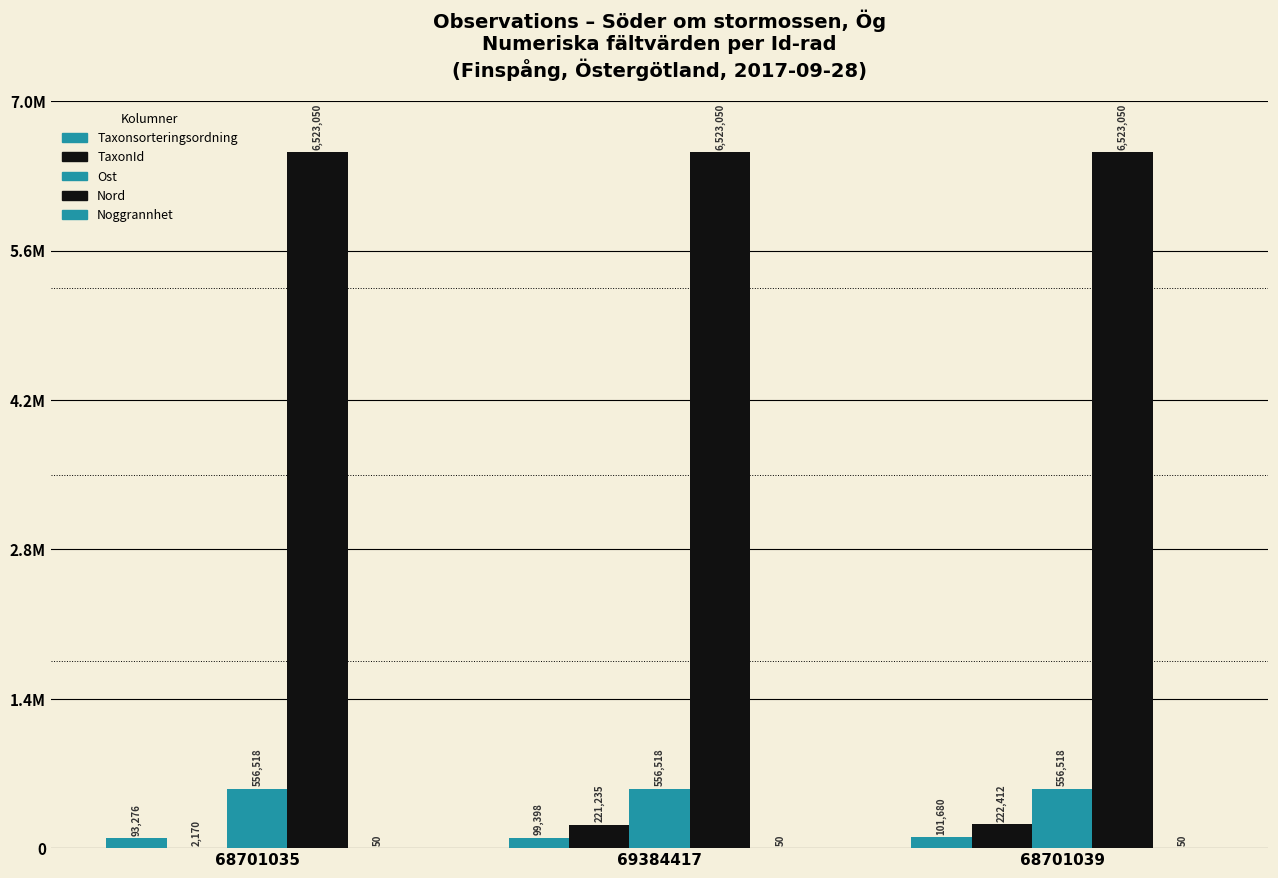

Does the chart contain stacked bars?

No